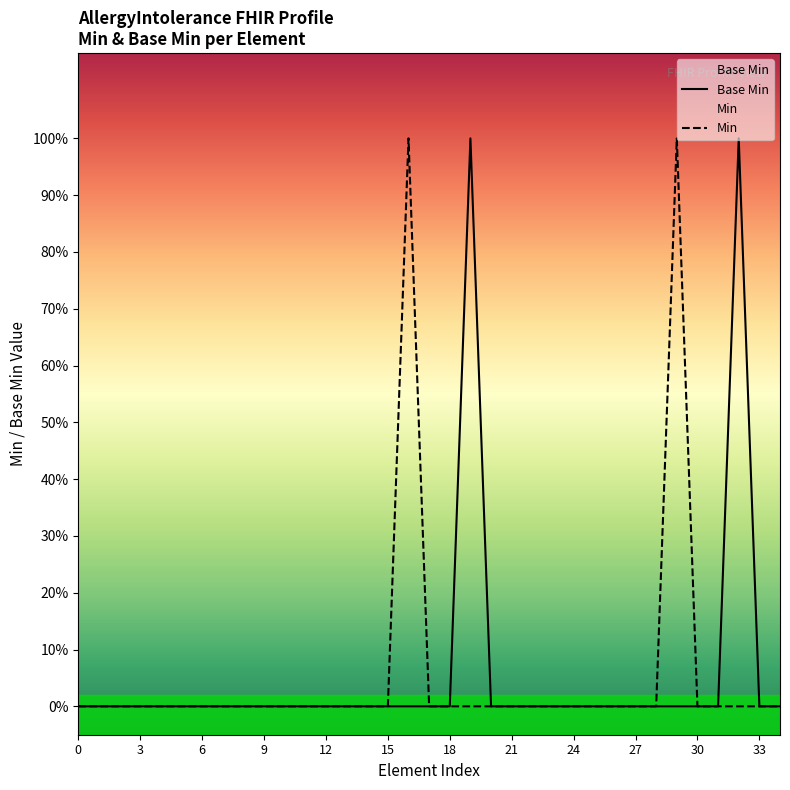

How many lines are shown in the chart?

2